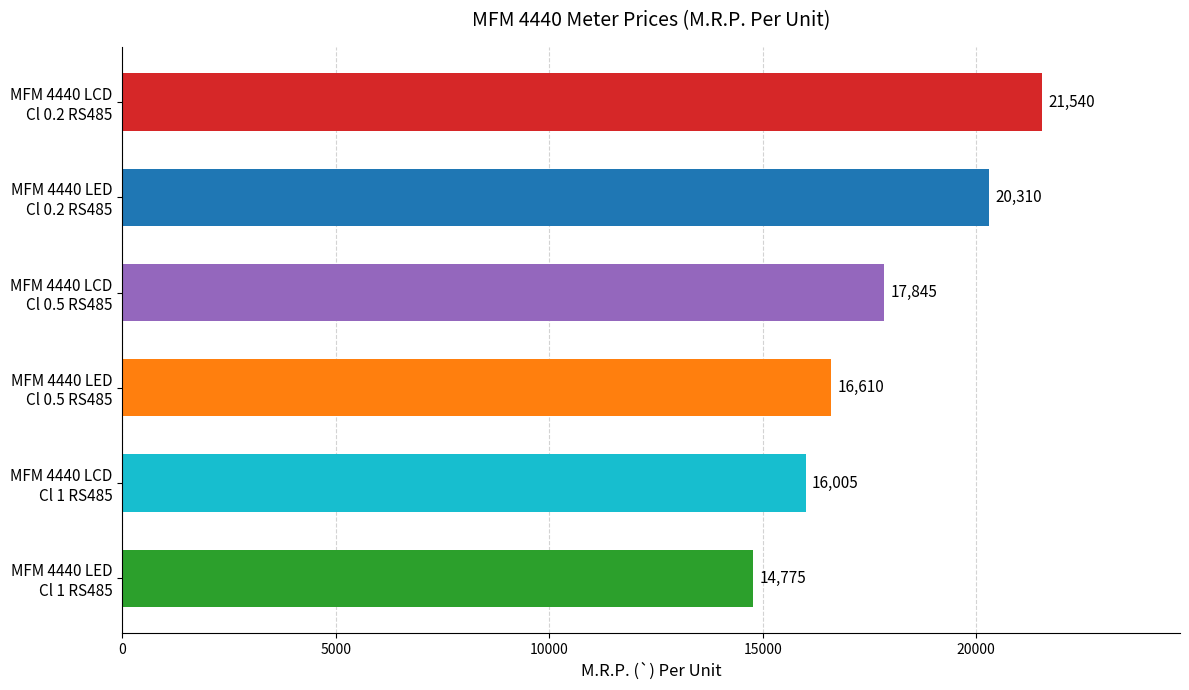

How many bars are there in total?

6